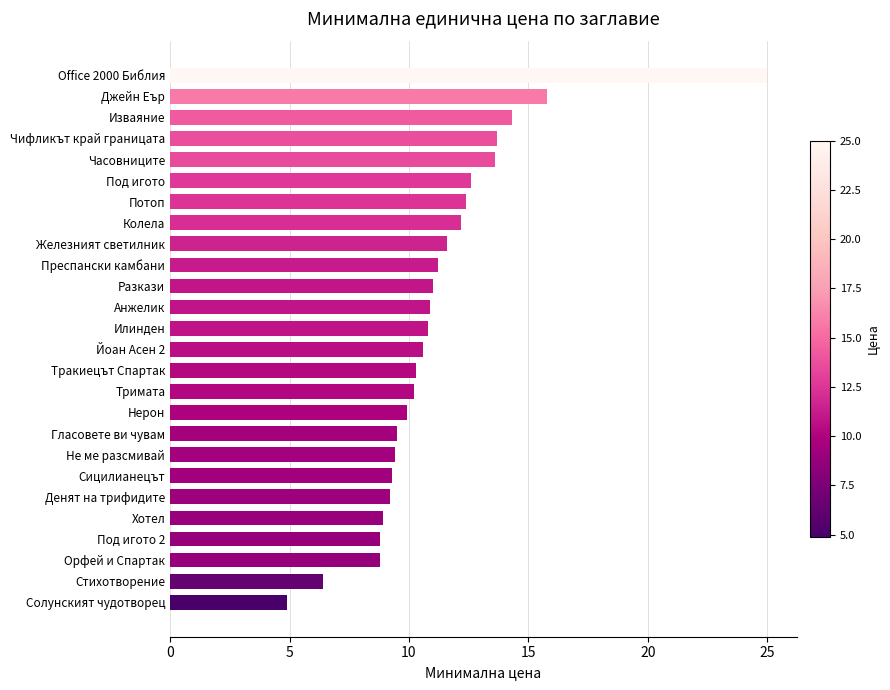

Does the chart contain any negative values?

No